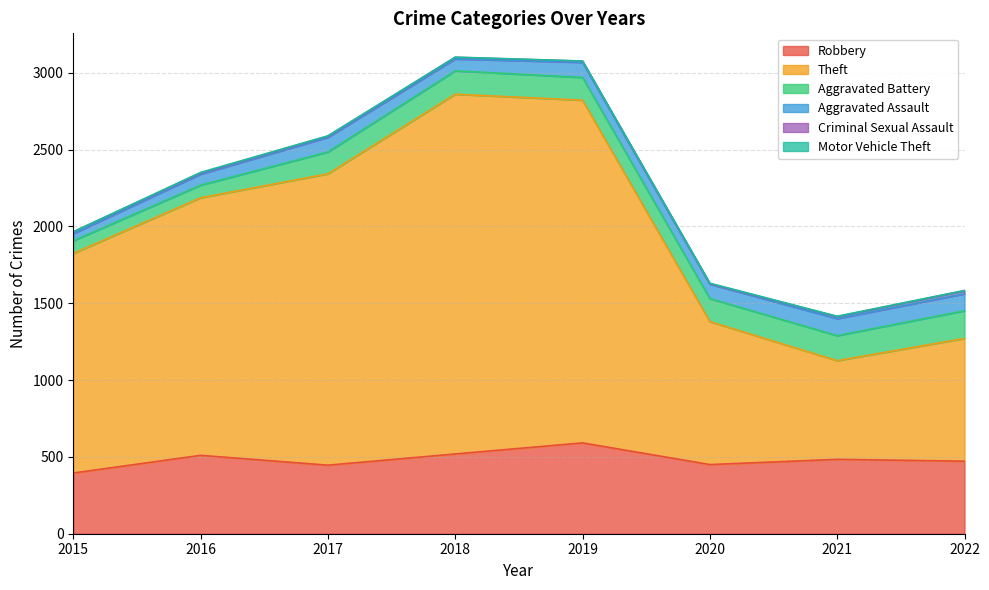

The Criminal Sexual Assault series shows 14 at 2021. True or false?

True